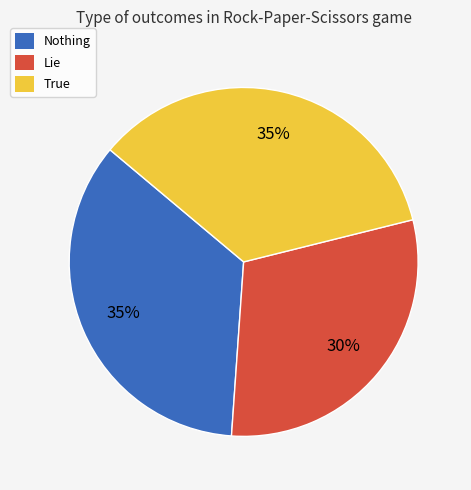

Count the number of slices in the pie.

3